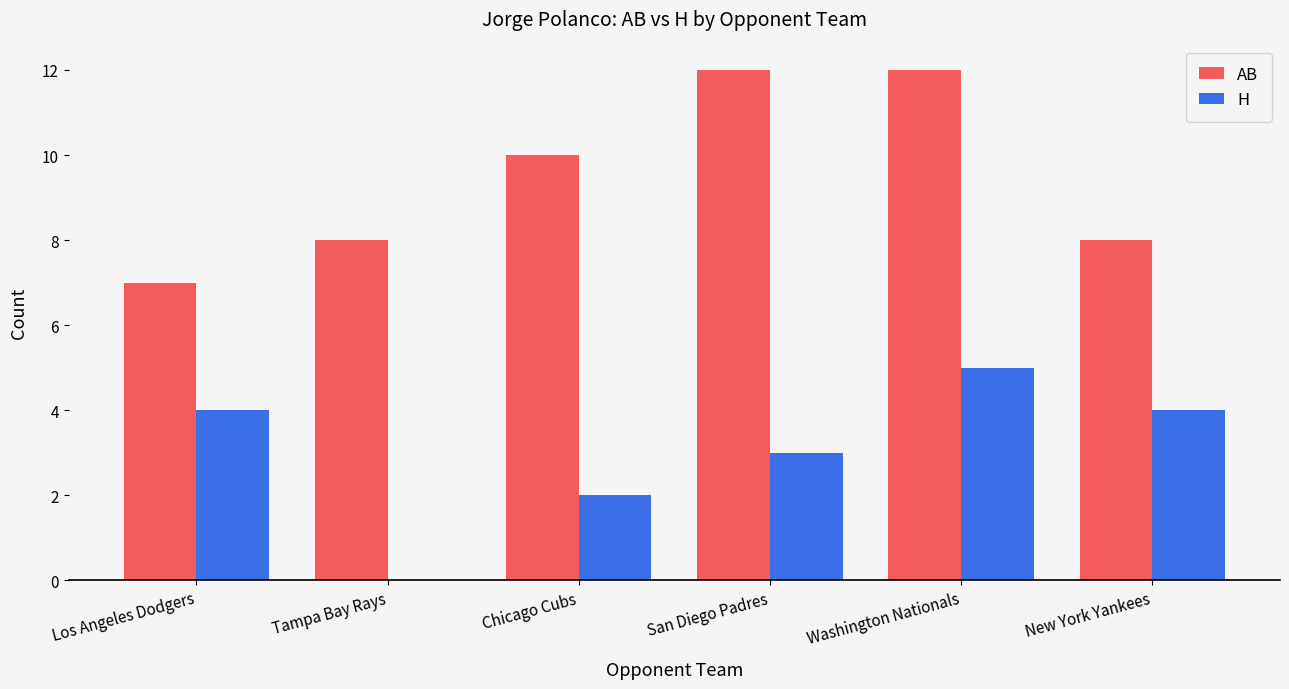

Reading right to left, transcribe all the data shown in this chart.

AB: New York Yankees=8	Washington Nationals=12	San Diego Padres=12	Chicago Cubs=10	Tampa Bay Rays=8	Los Angeles Dodgers=7
H: New York Yankees=4	Washington Nationals=5	San Diego Padres=3	Chicago Cubs=2	Tampa Bay Rays=0	Los Angeles Dodgers=4